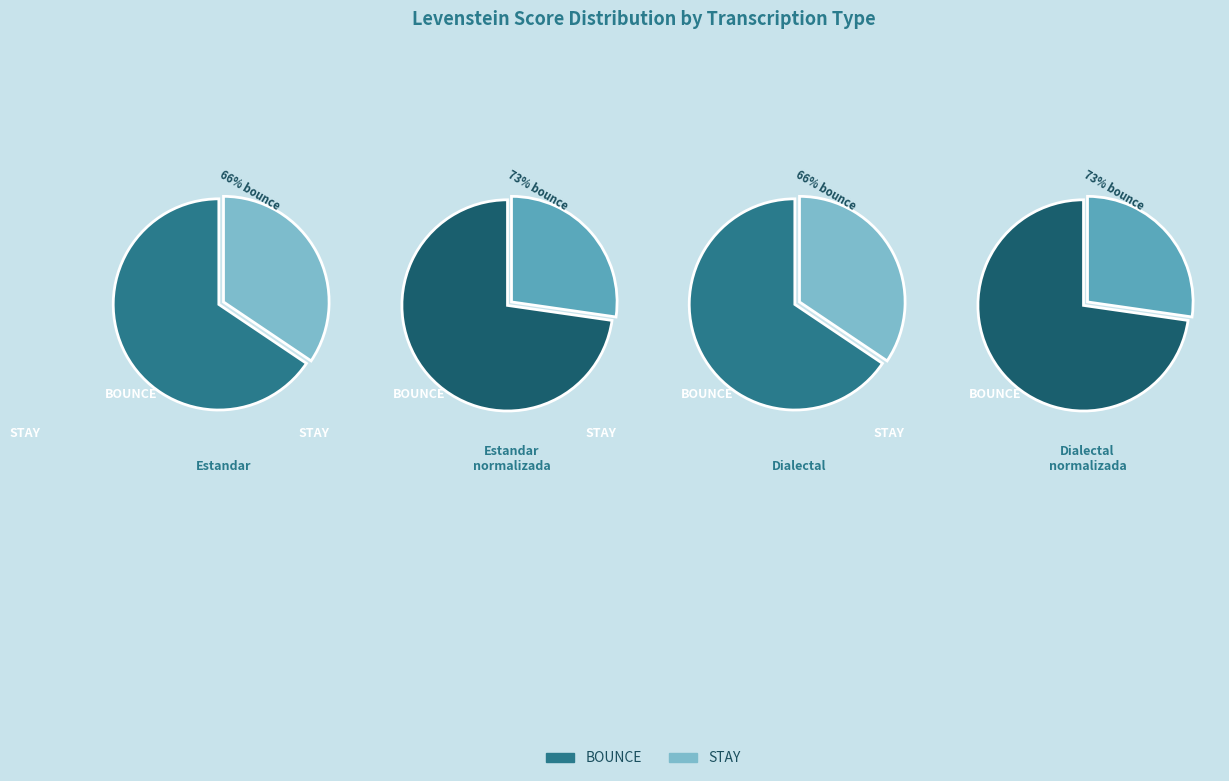

To the nearest percent, what percentage of the pie is Estandar_normalizada?

26%